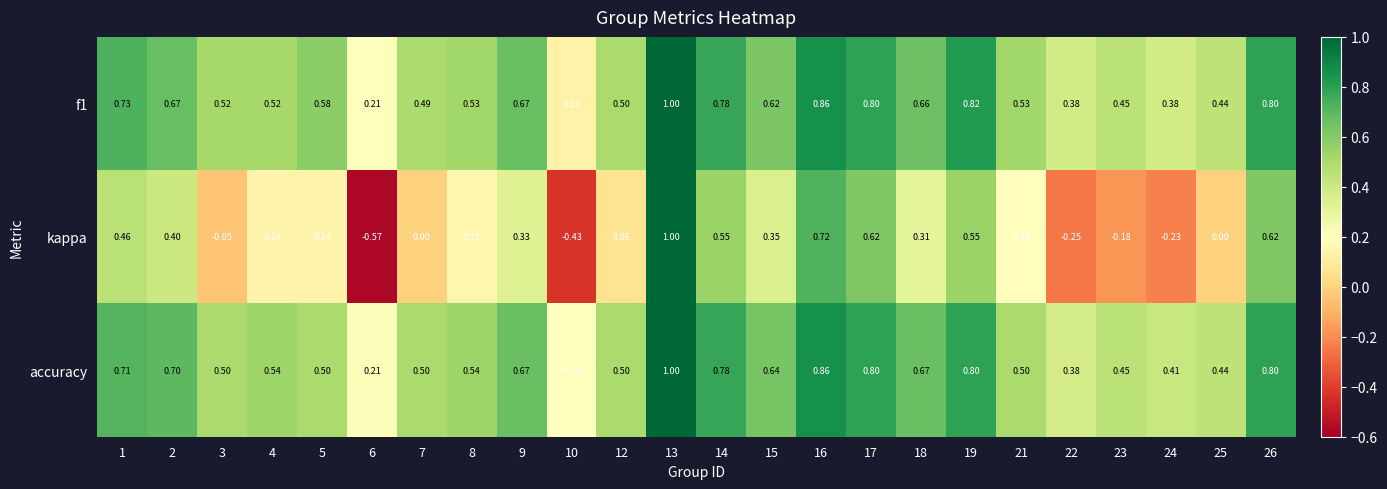

What is the difference between the highest and lowest values at 18?

0.4